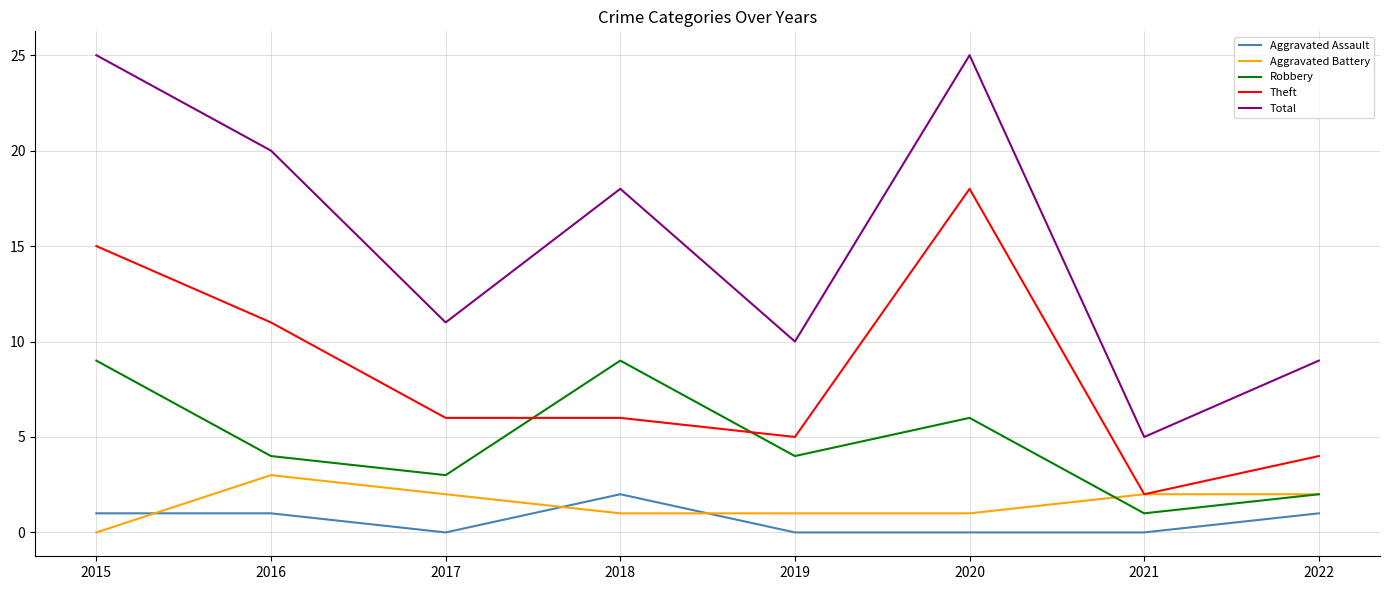

What is the highest value of the Robbery series?

9